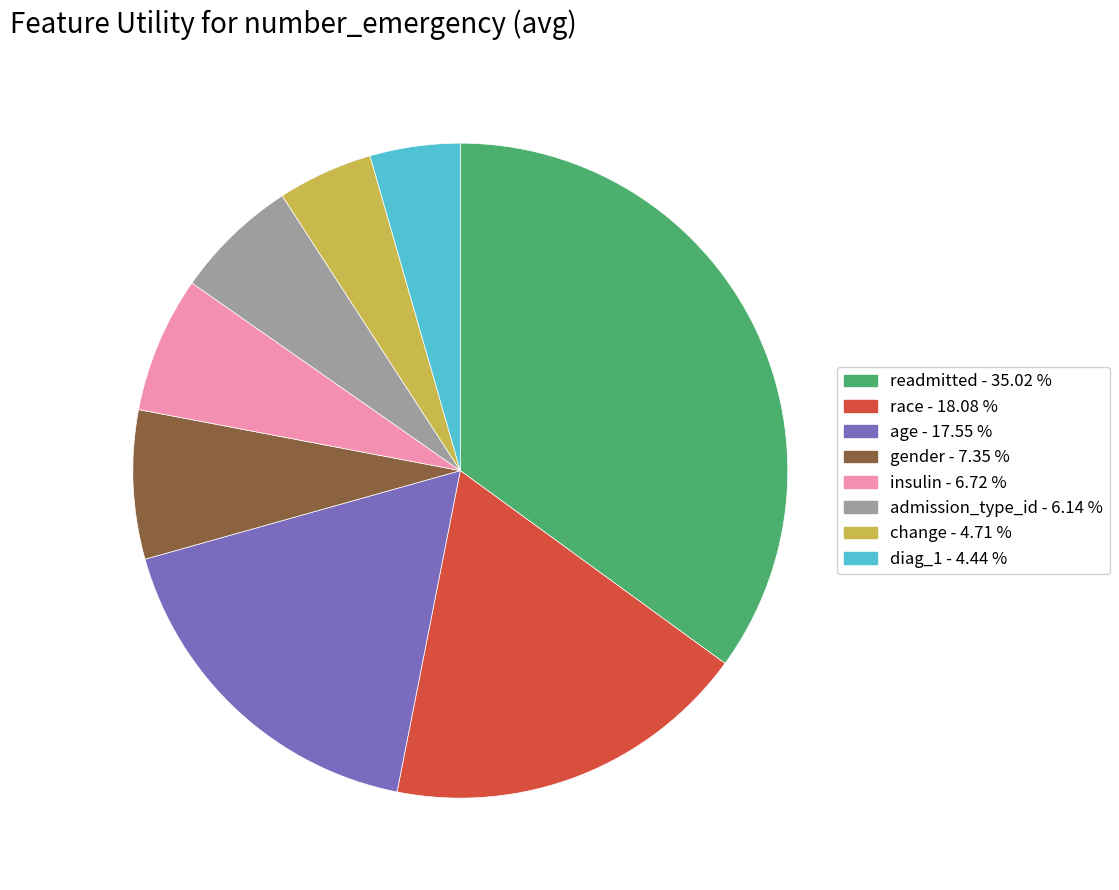

Is there a majority slice in this chart?

No